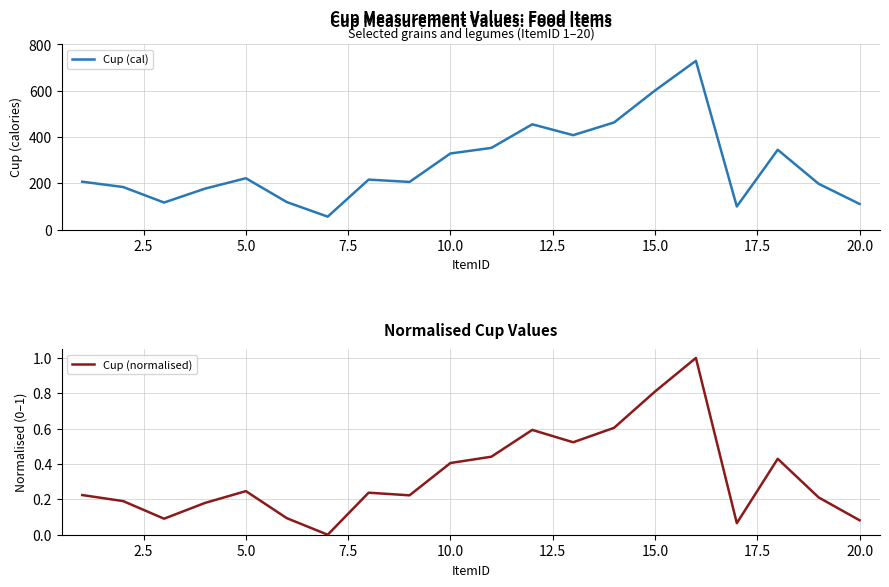

What is the highest value of the Cup (cal) series?

729